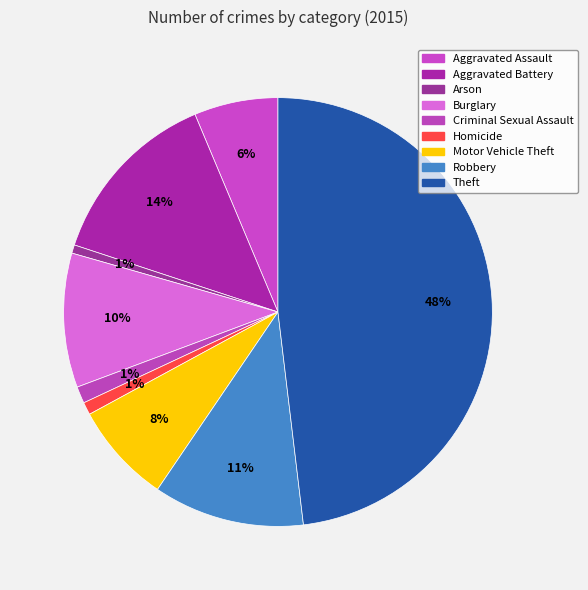

Do Burglary and Arson together represent more than half of the pie?

No